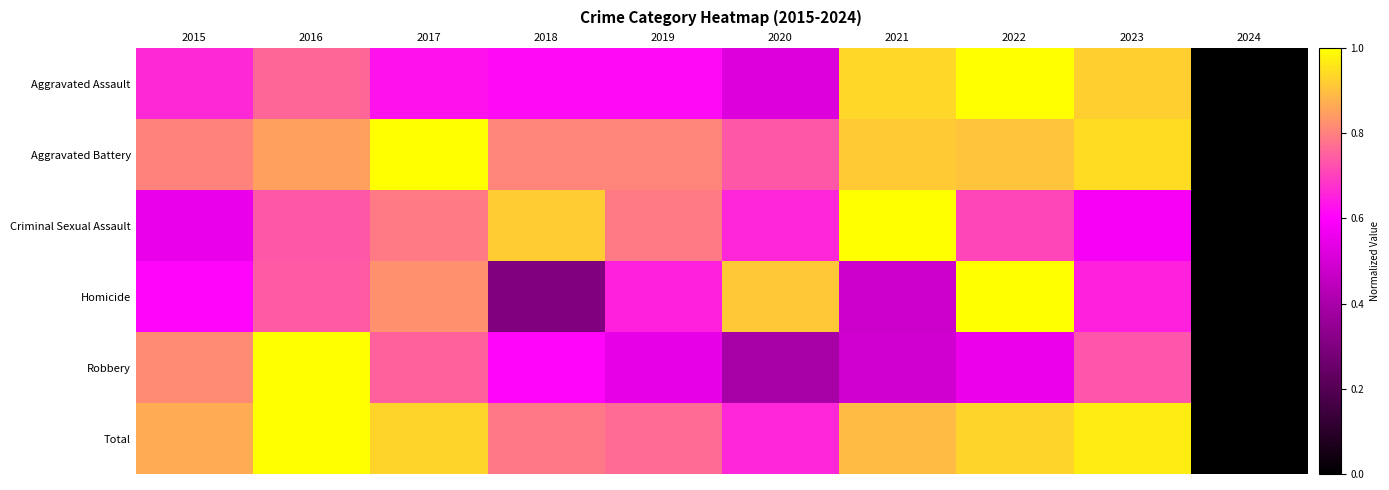

How many data points does each series have?

10